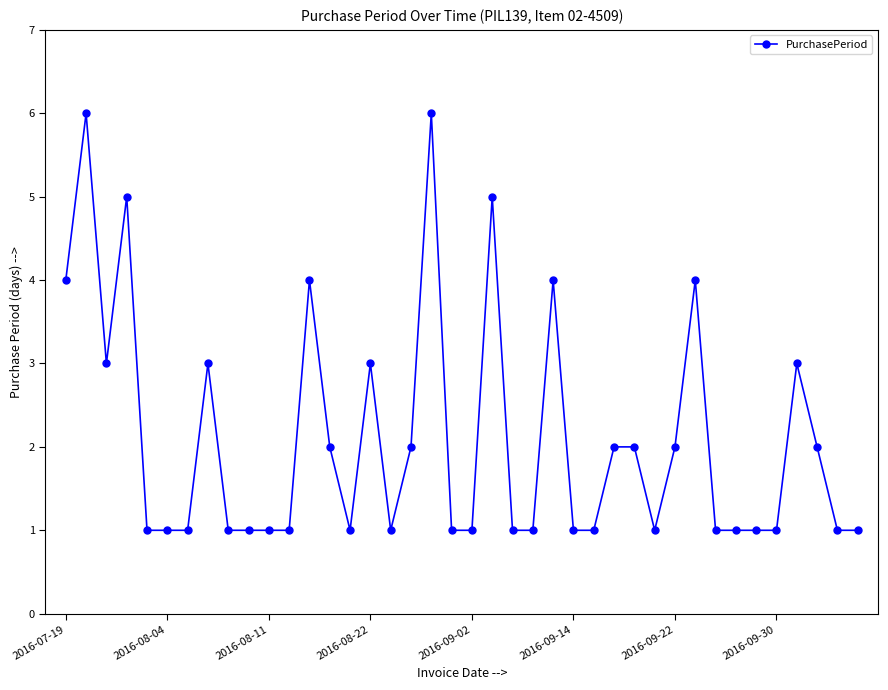

True or false: the data has more than 0 interior local peaks.

True